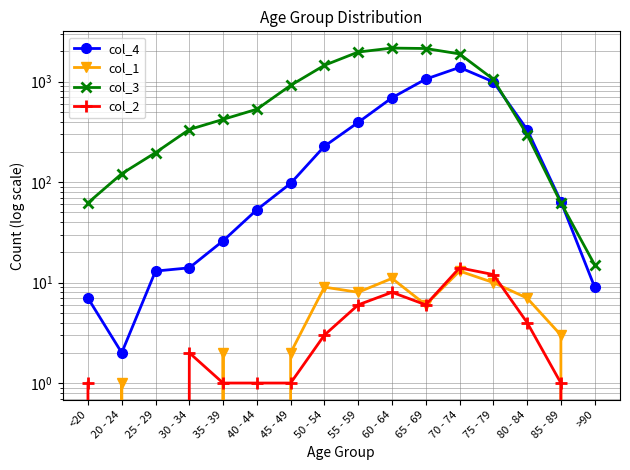

What is the average value of the col_4 series?

335